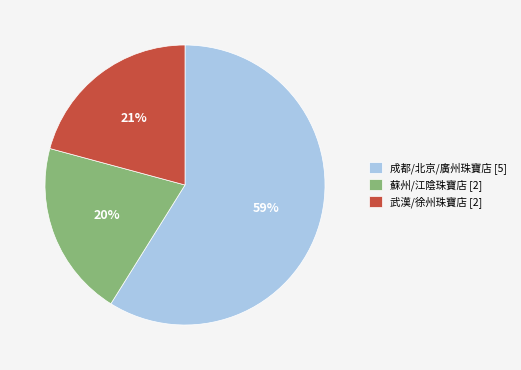

How many slices are in this pie chart?

3